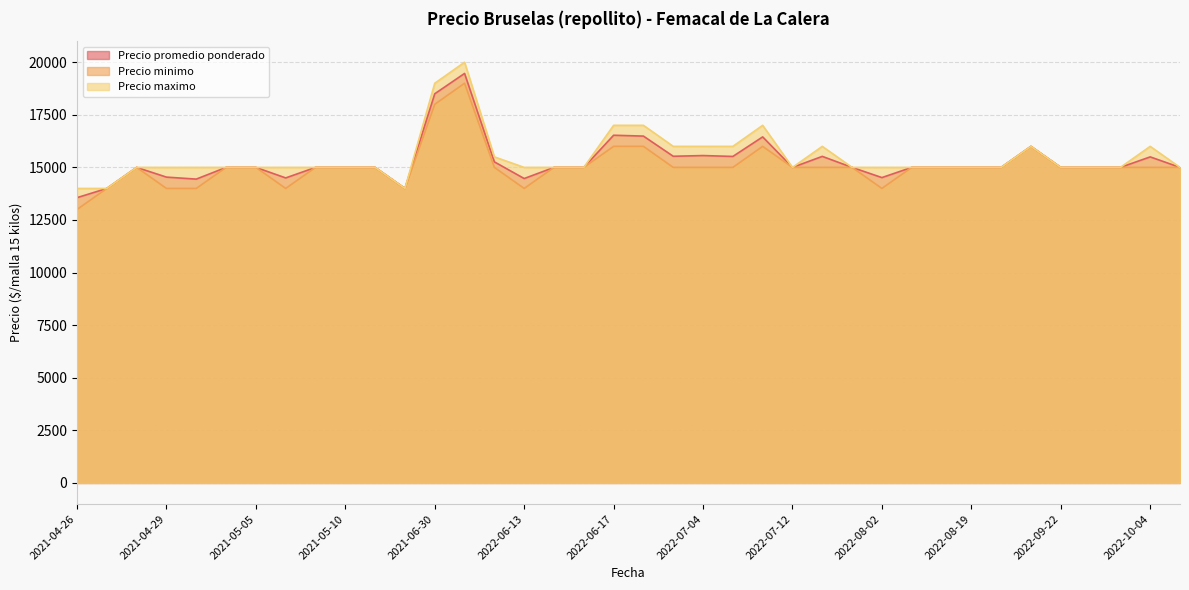

Read the Precio maximo value at 2022-07-12, to the nearest 10.

15000